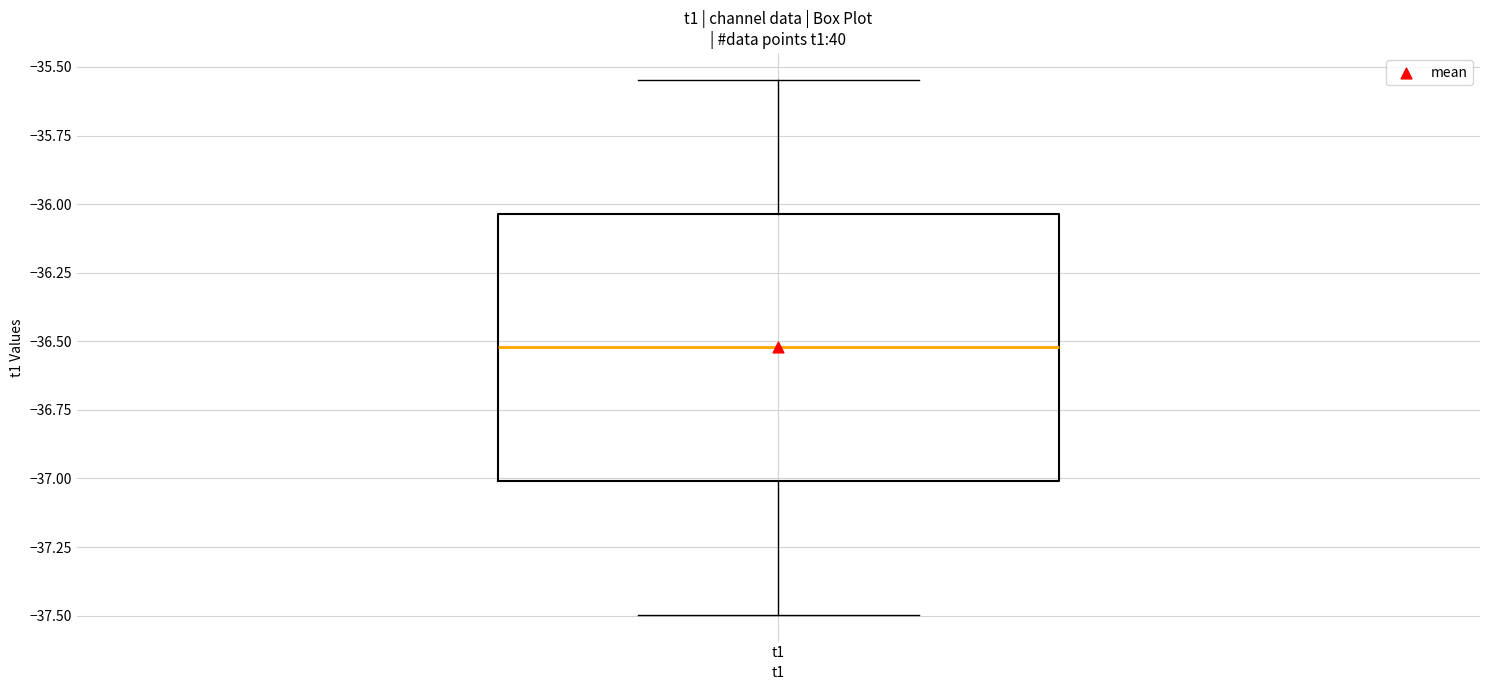

Read this box plot against the y-axis: the position of the median line, the range covered by the box, and the ends of both whiskers. The values are not printed on the chart, so give them approximately, as read against the axis.

median -36.50, box -37.00 to -36.05, whiskers -37.50 to -35.55